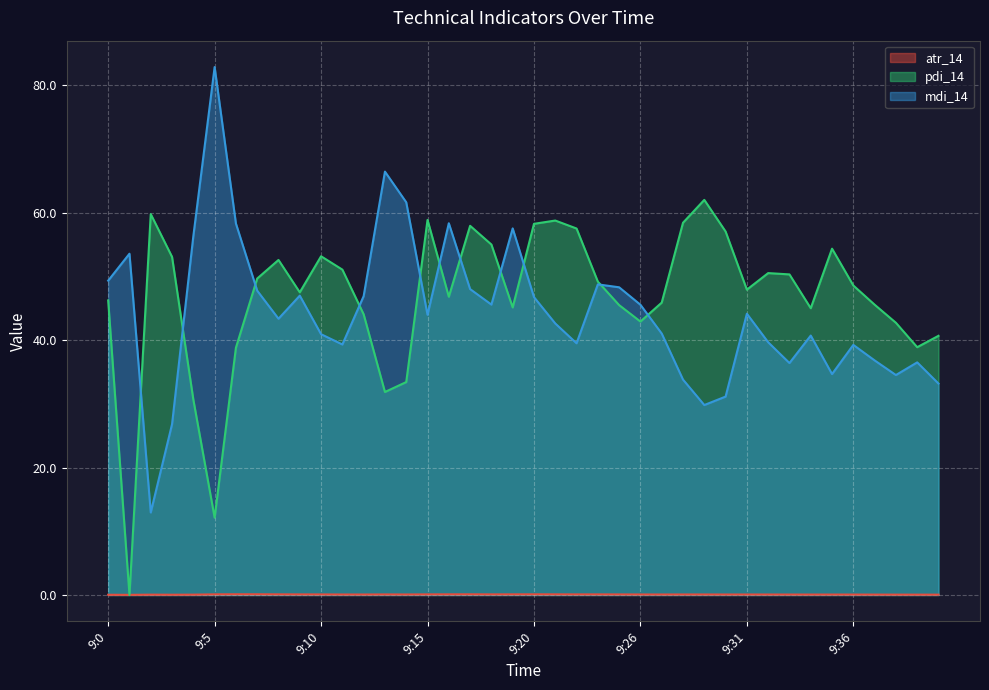

What is the value of the mdi_14 point at the 2nd from the left?

53.6